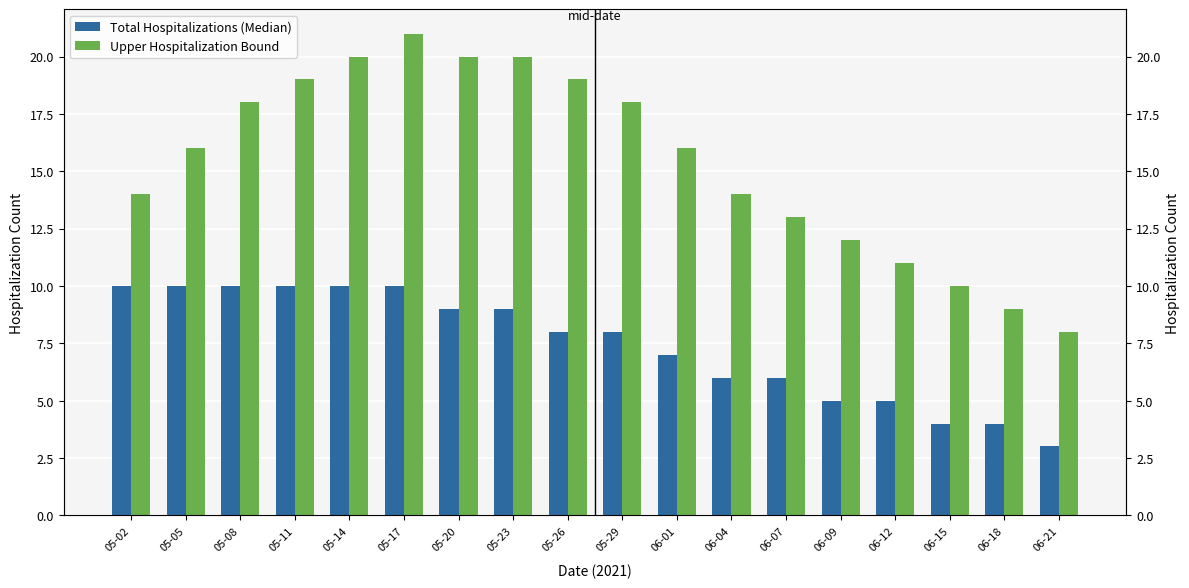

How many bars are there in each group?

2